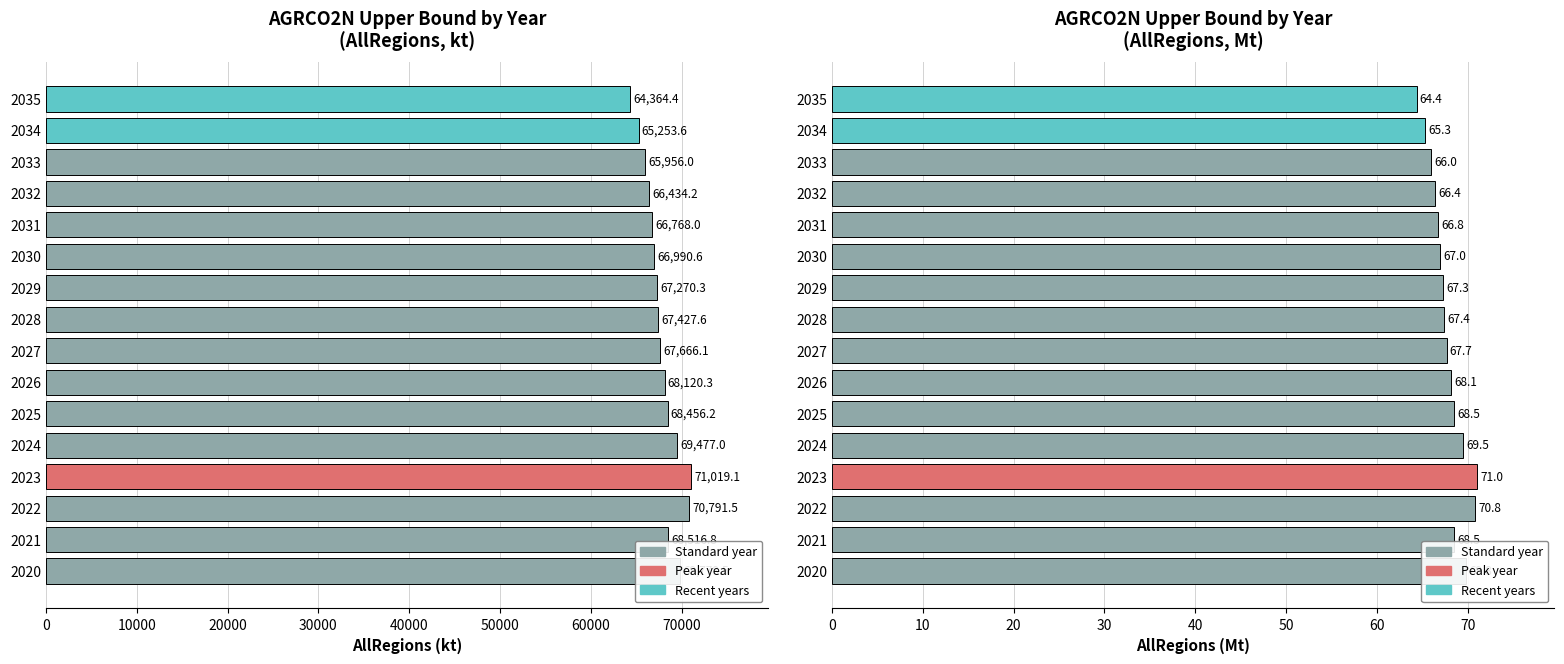

What is the difference between the second highest and minimum values?

6.4